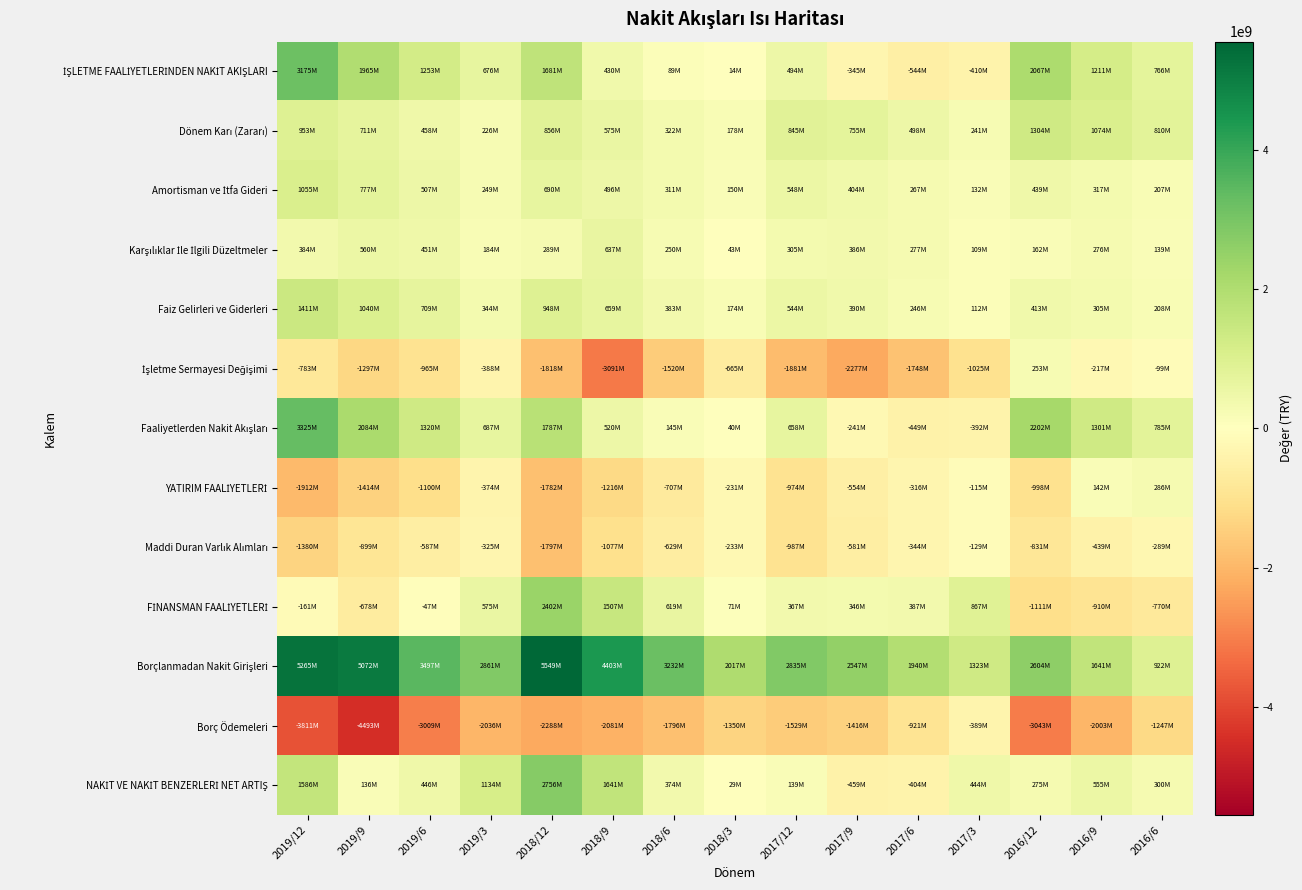

At which category is the sum across all series the highest?

2018/12